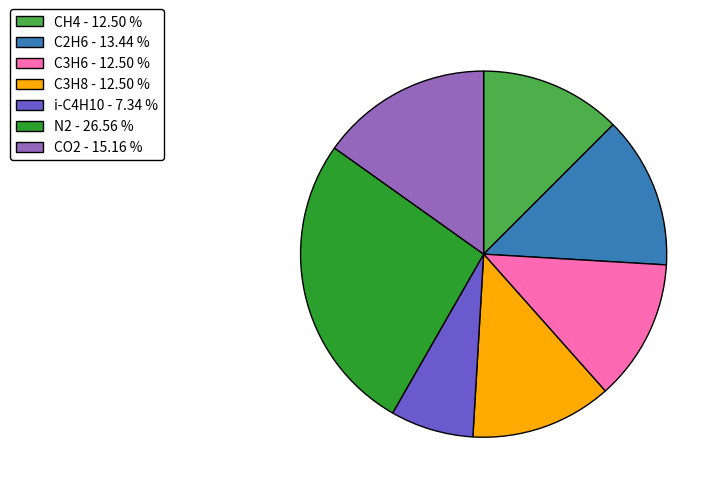

Combined, do C2H6 - 13.44 % and N2 - 26.56 % account for over 50%?

No